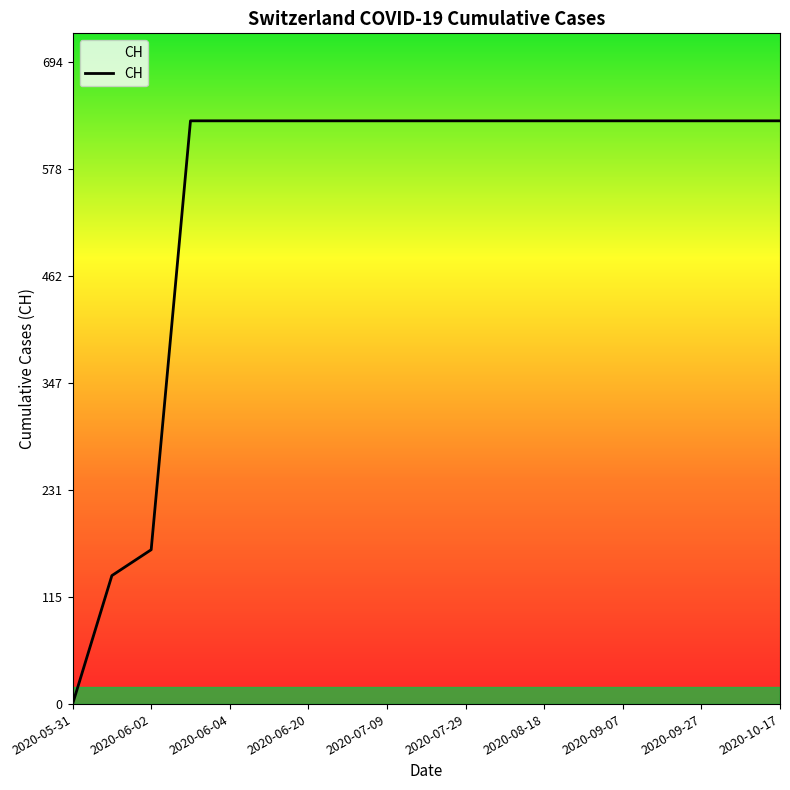

What is the difference between the maximum and minimum values?

631